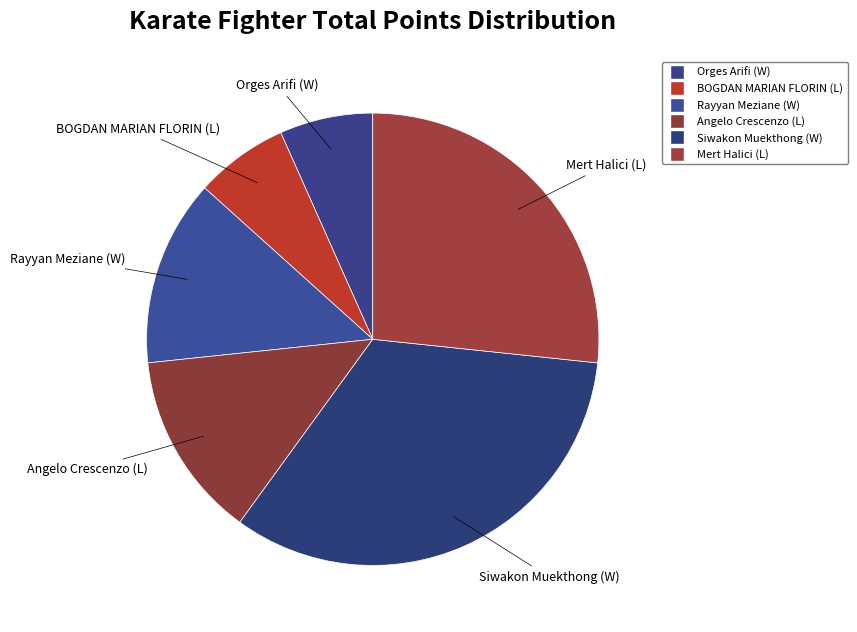

True or false: Siwakon Muekthong (W) accounts for 33% of the total.

True